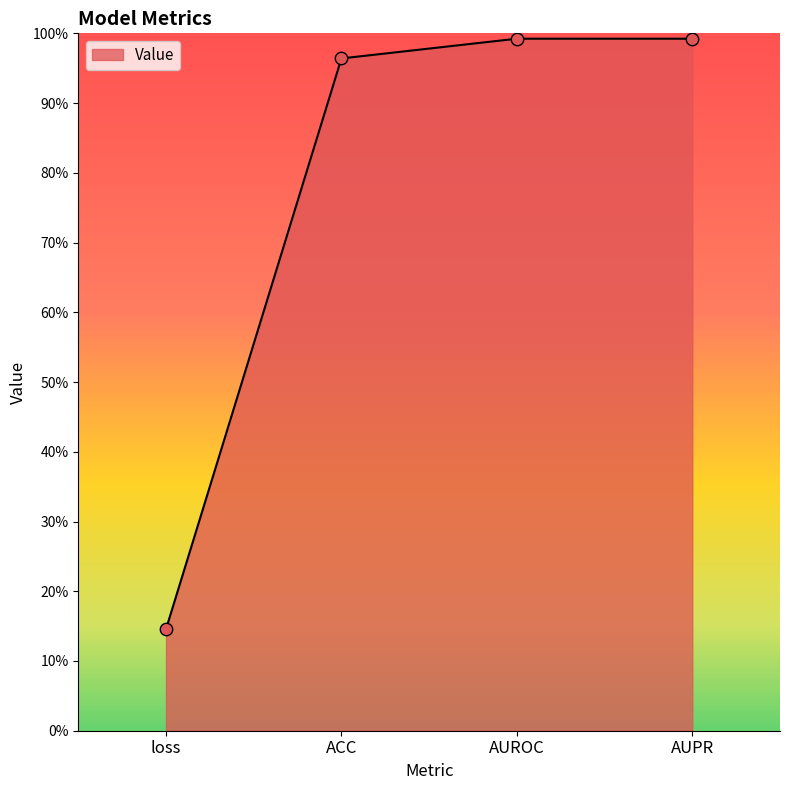

Which has a higher value, loss or AUROC?

AUROC